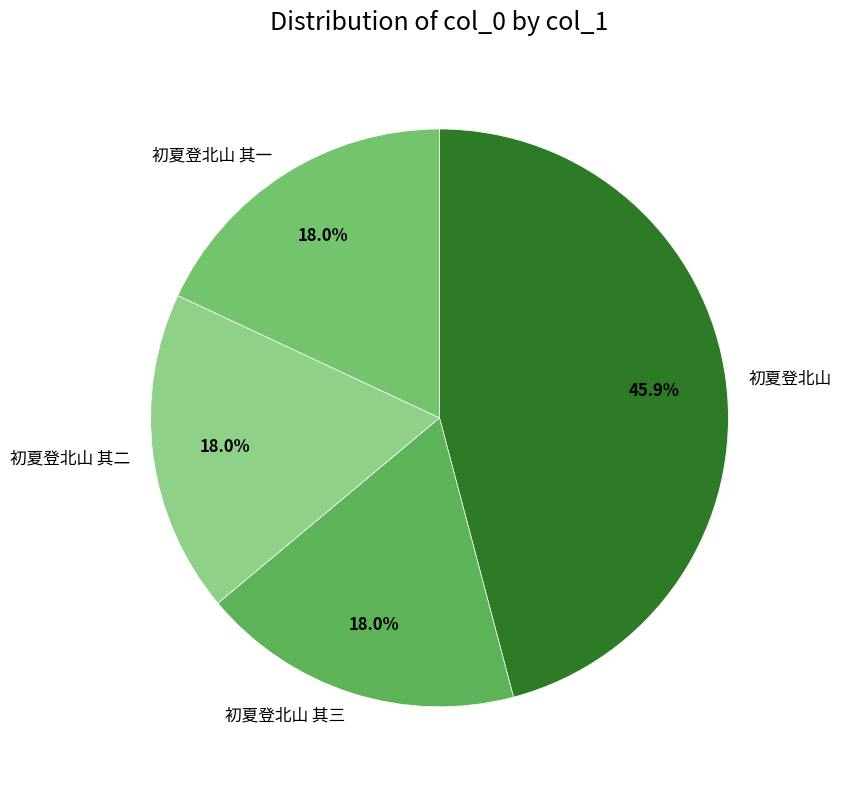

To the nearest percent, what portion does 初夏登北山 represent?

46%